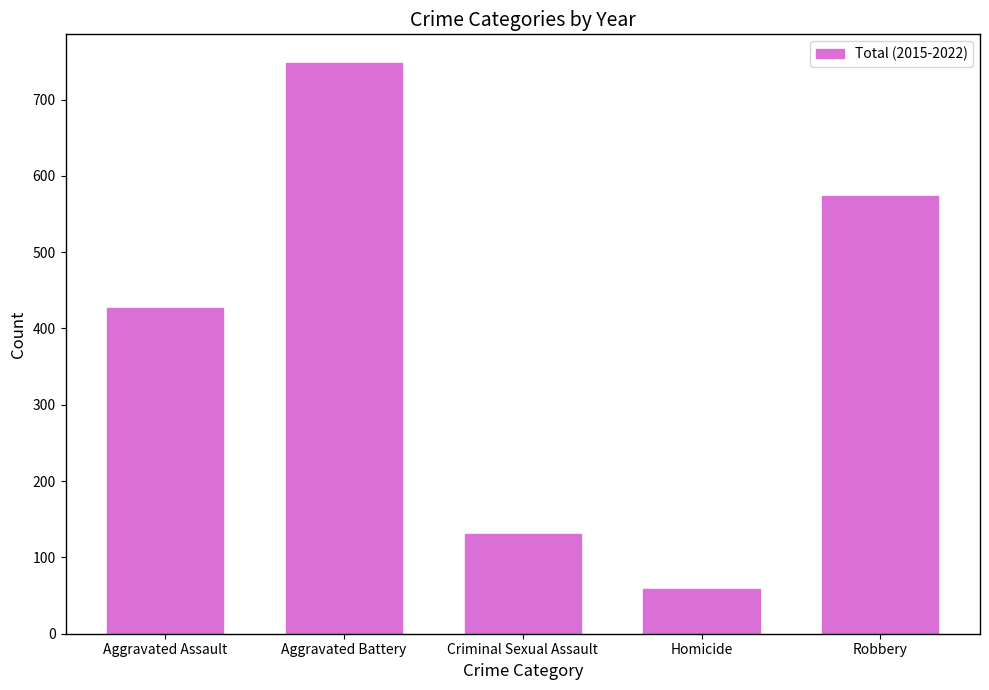

What is the difference between the maximum and second lowest values?

617